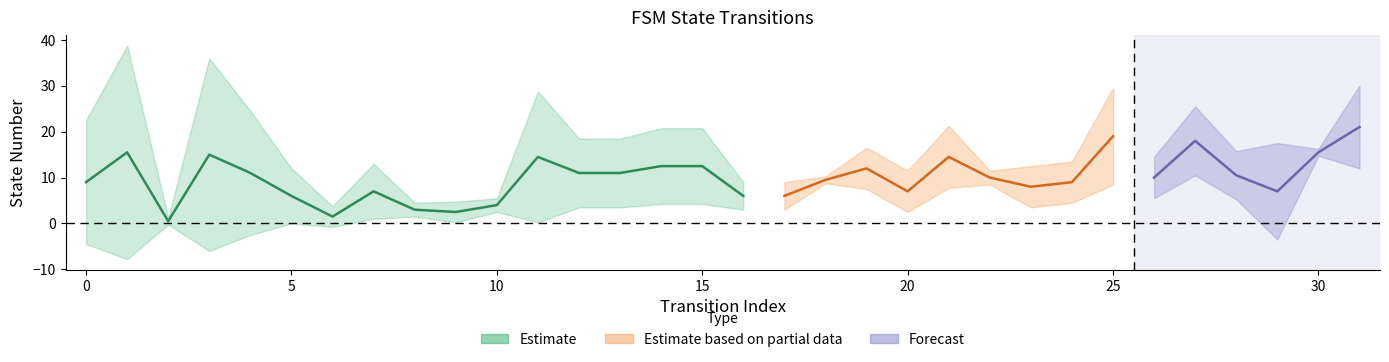

What is the value of the destination_state point at the 29th from the left?

7